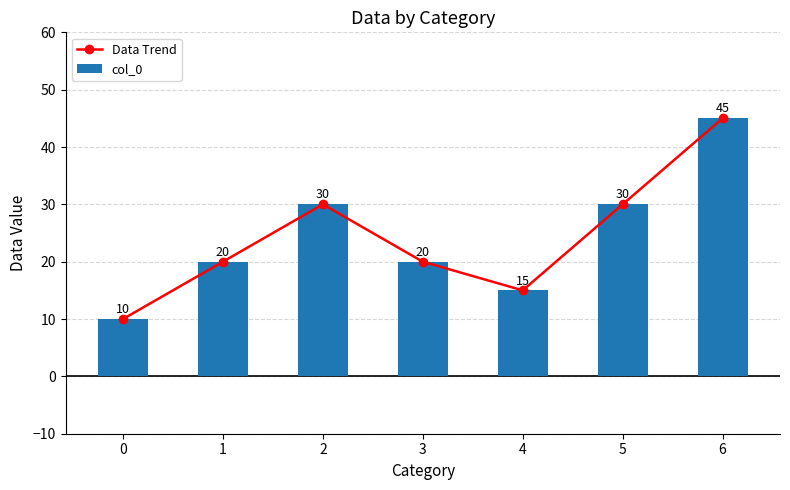

Where is col_0 nearest to the value 27?

2